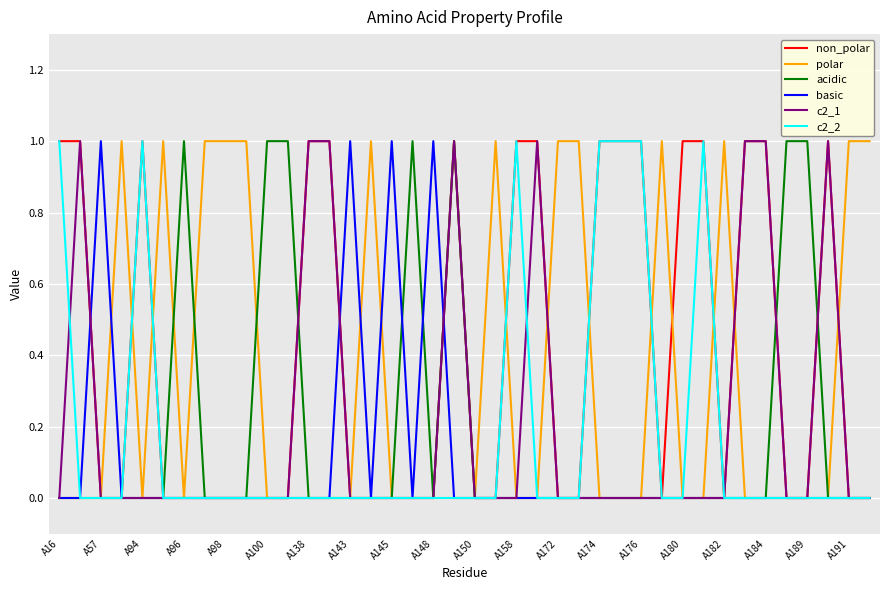

Which series has the largest total across all categories?

non_polar